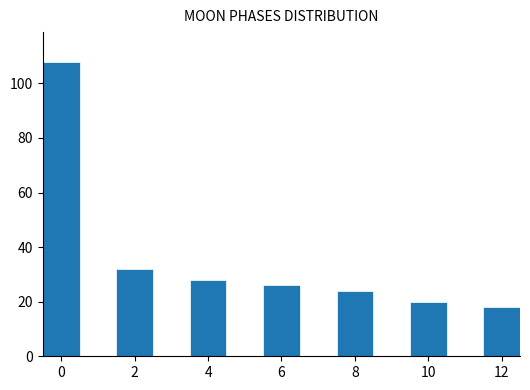

Over which range of the x-axis is the bar tallest?

-0.5 to 0.5